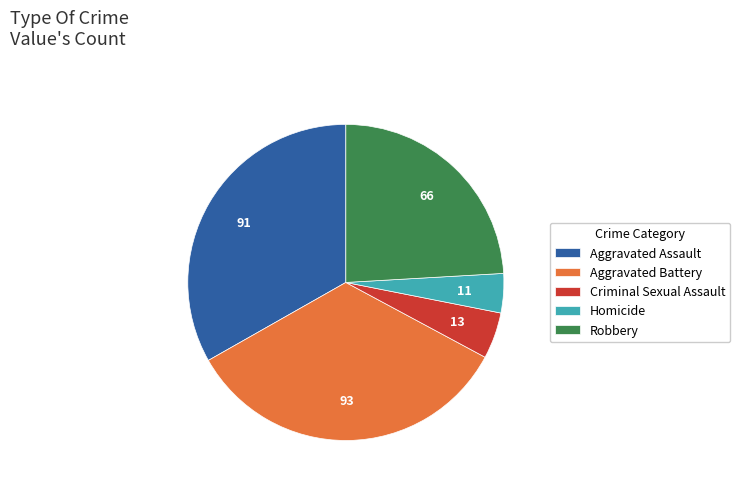

Rank the categories by value from lowest to highest.

Homicide, Criminal Sexual Assault, Robbery, Aggravated Assault, Aggravated Battery